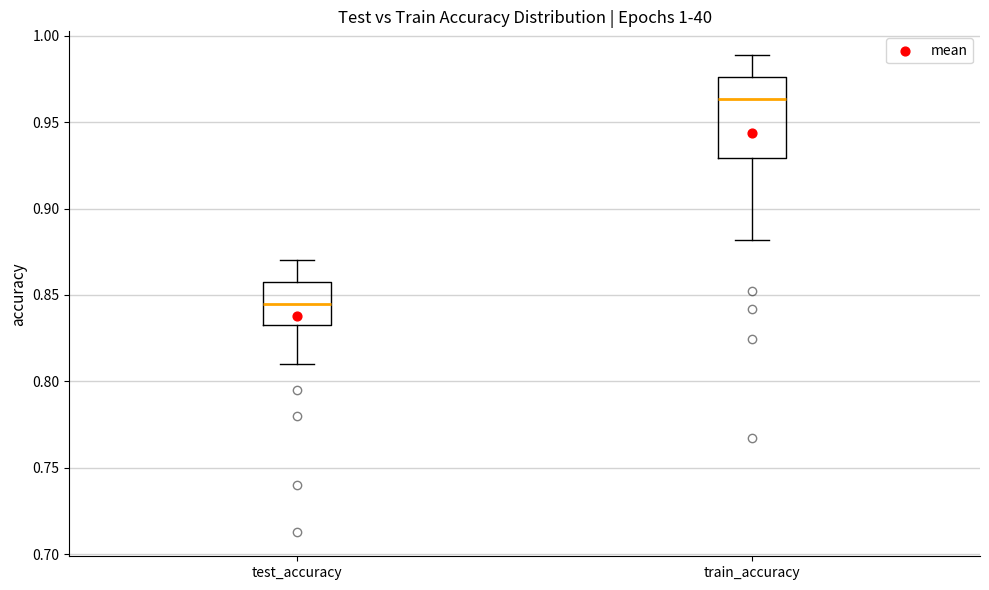

Reading left to right, read every box against the y-axis: the position of its median line, the range the box covers, and the ends of its whiskers. The values are not printed on the chart, so give them approximately, as read against the axis.

test_accuracy: median 0.845, box 0.835 to 0.855, whiskers 0.810 to 0.870
train_accuracy: median 0.965, box 0.930 to 0.975, whiskers 0.880 to 0.990